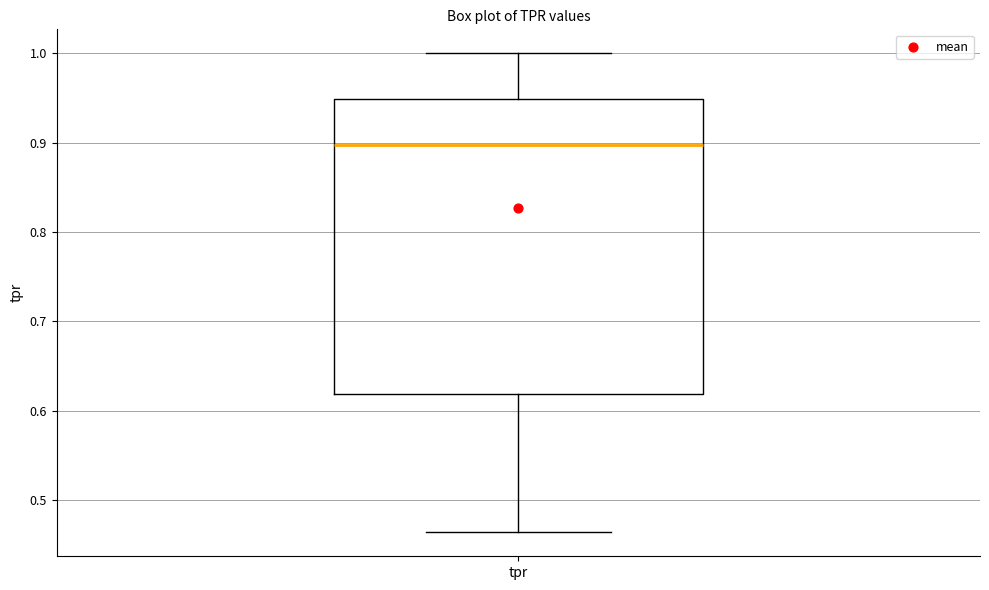

Read this box plot against the y-axis: the position of the median line, the range covered by the box, and the ends of both whiskers. The values are not printed on the chart, so give them approximately, as read against the axis.

median 0.90, box 0.62 to 0.95, whiskers 0.46 to 1.00